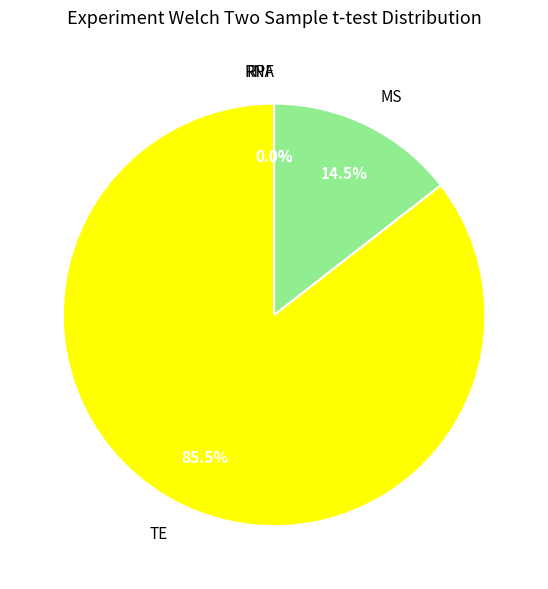

Rank the categories by value from lowest to highest.

RPF, RNA, MS, TE